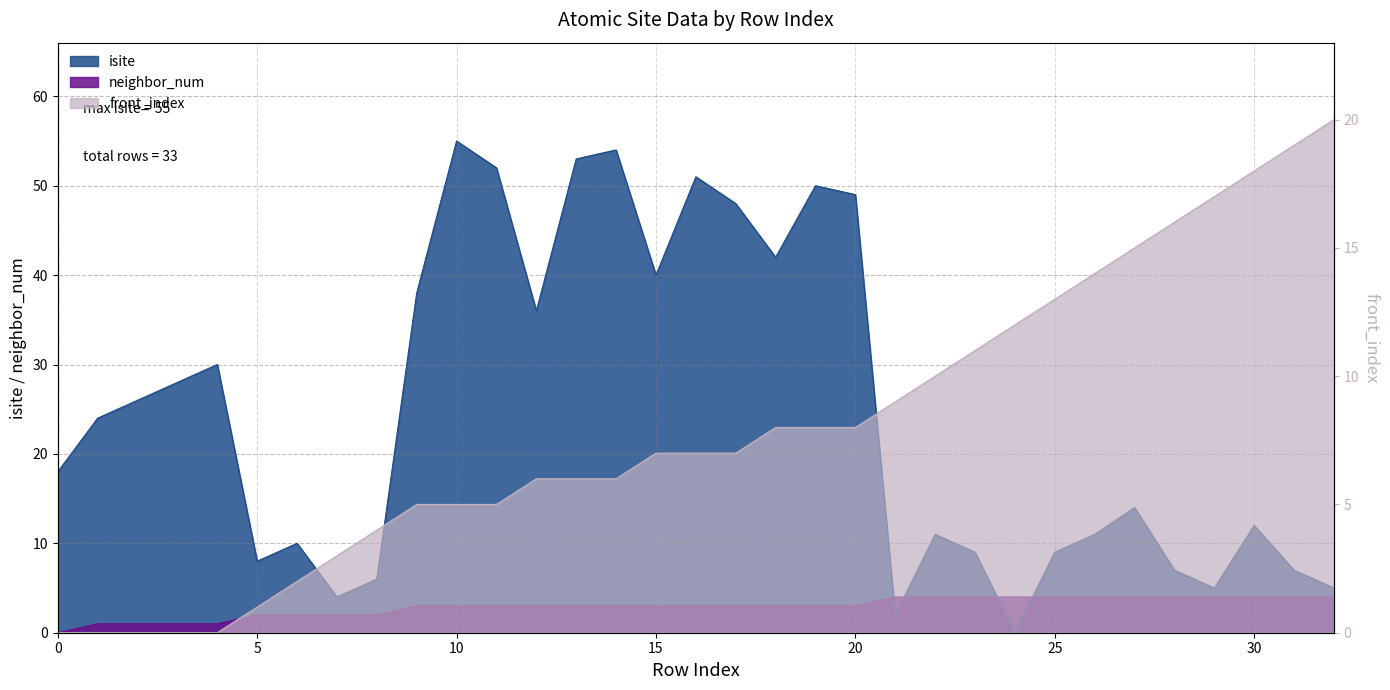

At which label is isite closest to 27?

2